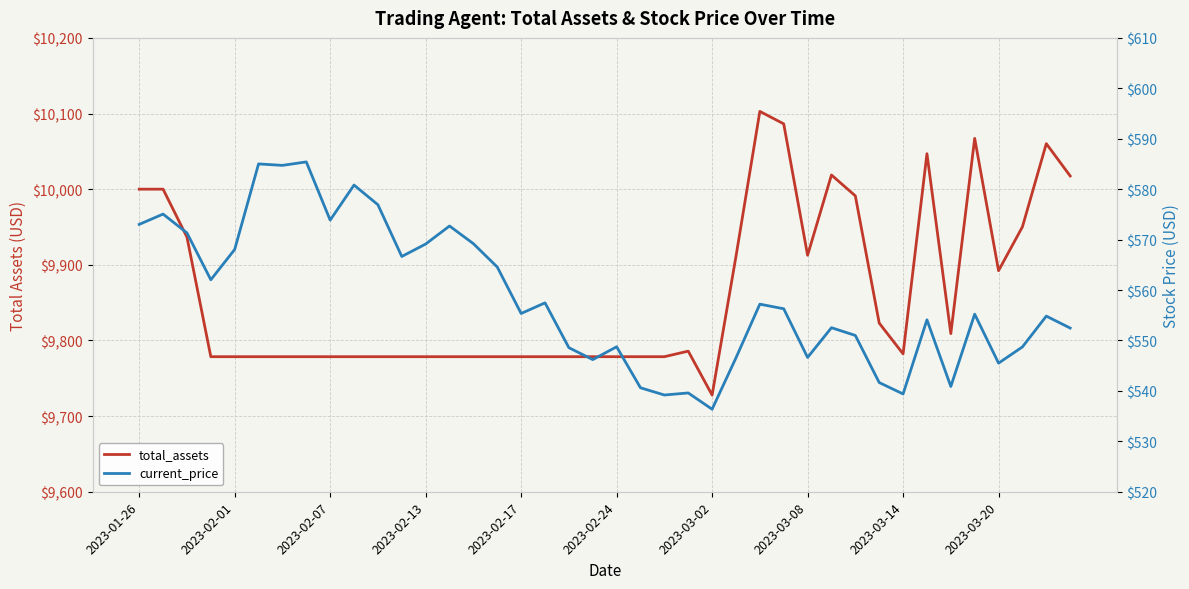

What is the difference between the highest and lowest values at 17?

9221.1